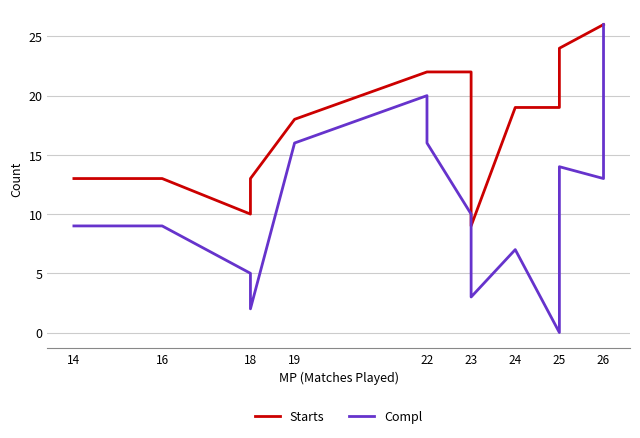

What position from the left is 22?

5